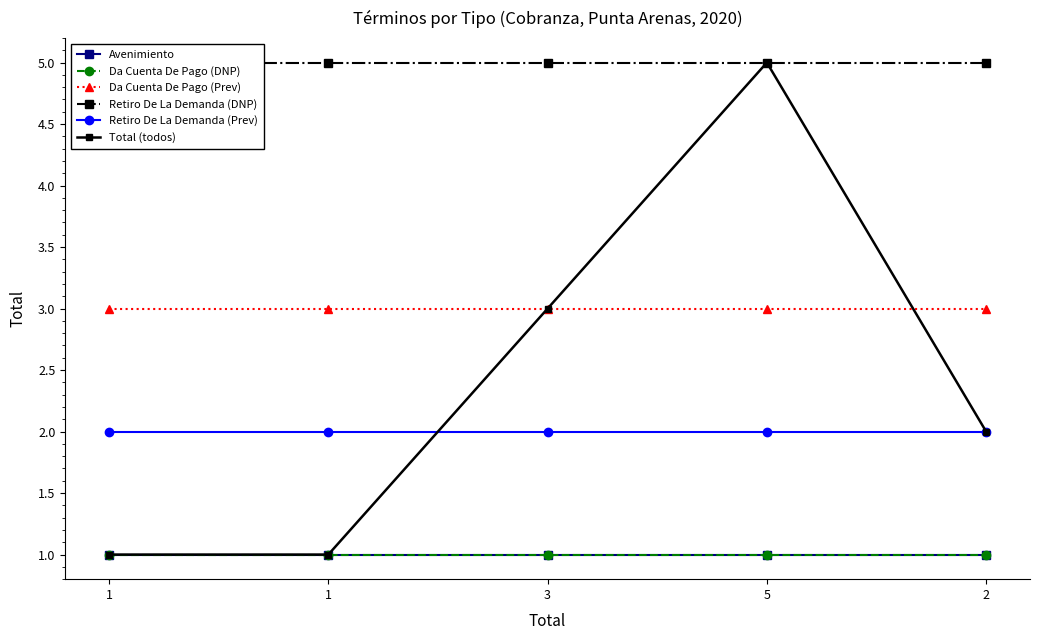

At 1, list the series in order from smallest to largest.

Avenimiento, Da Cuenta De Pago (DNP), Total (todos), Retiro De La Demanda (Prev), Da Cuenta De Pago (Prev), Retiro De La Demanda (DNP)